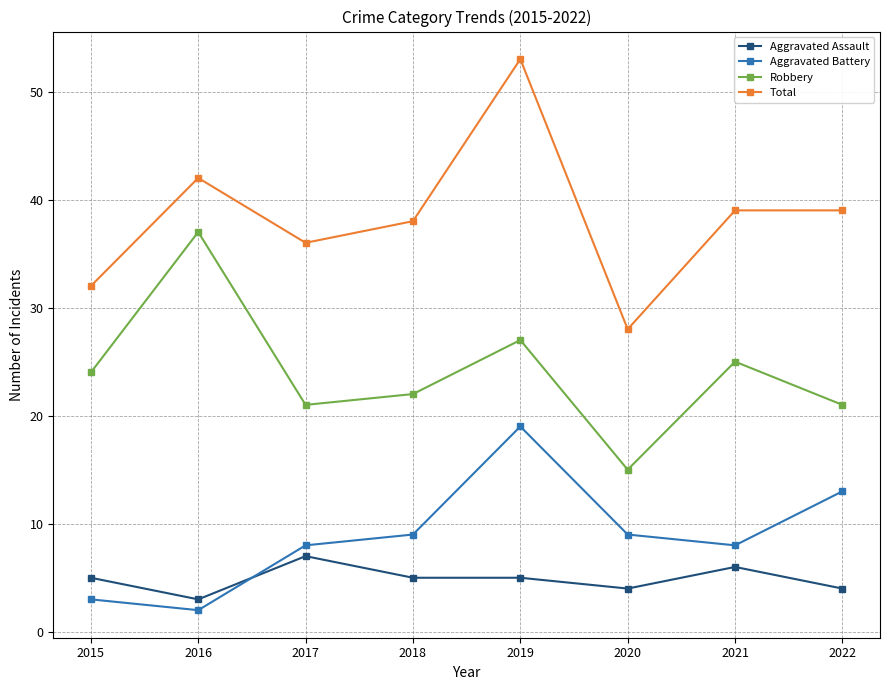

Rank the series at 2020 from highest to lowest value.

Total, Robbery, Aggravated Battery, Aggravated Assault